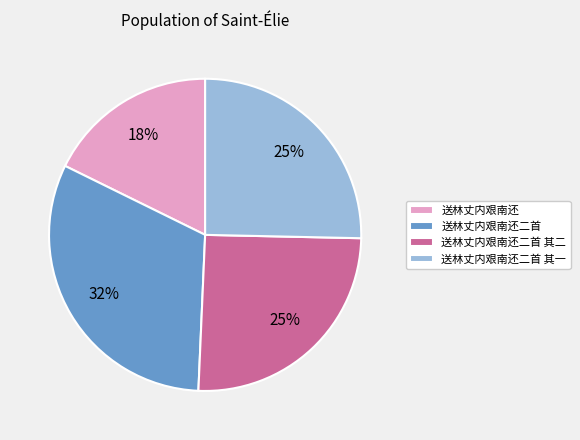

To the nearest percent, what is the difference between the largest and smallest slice percentages?

14%